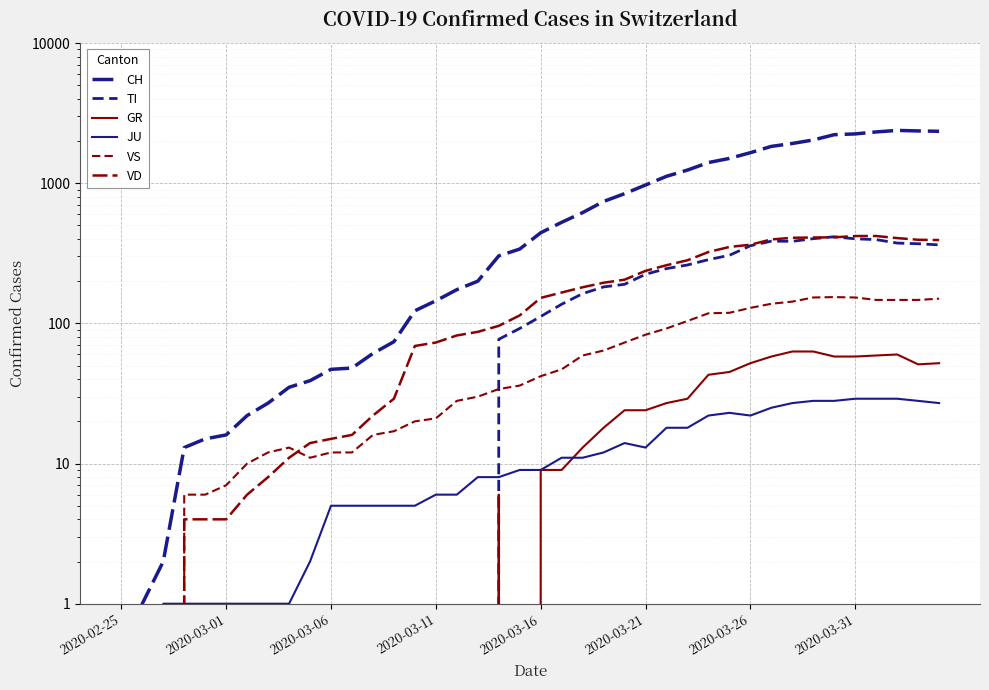

What is the maximum value shown in the chart?

2381